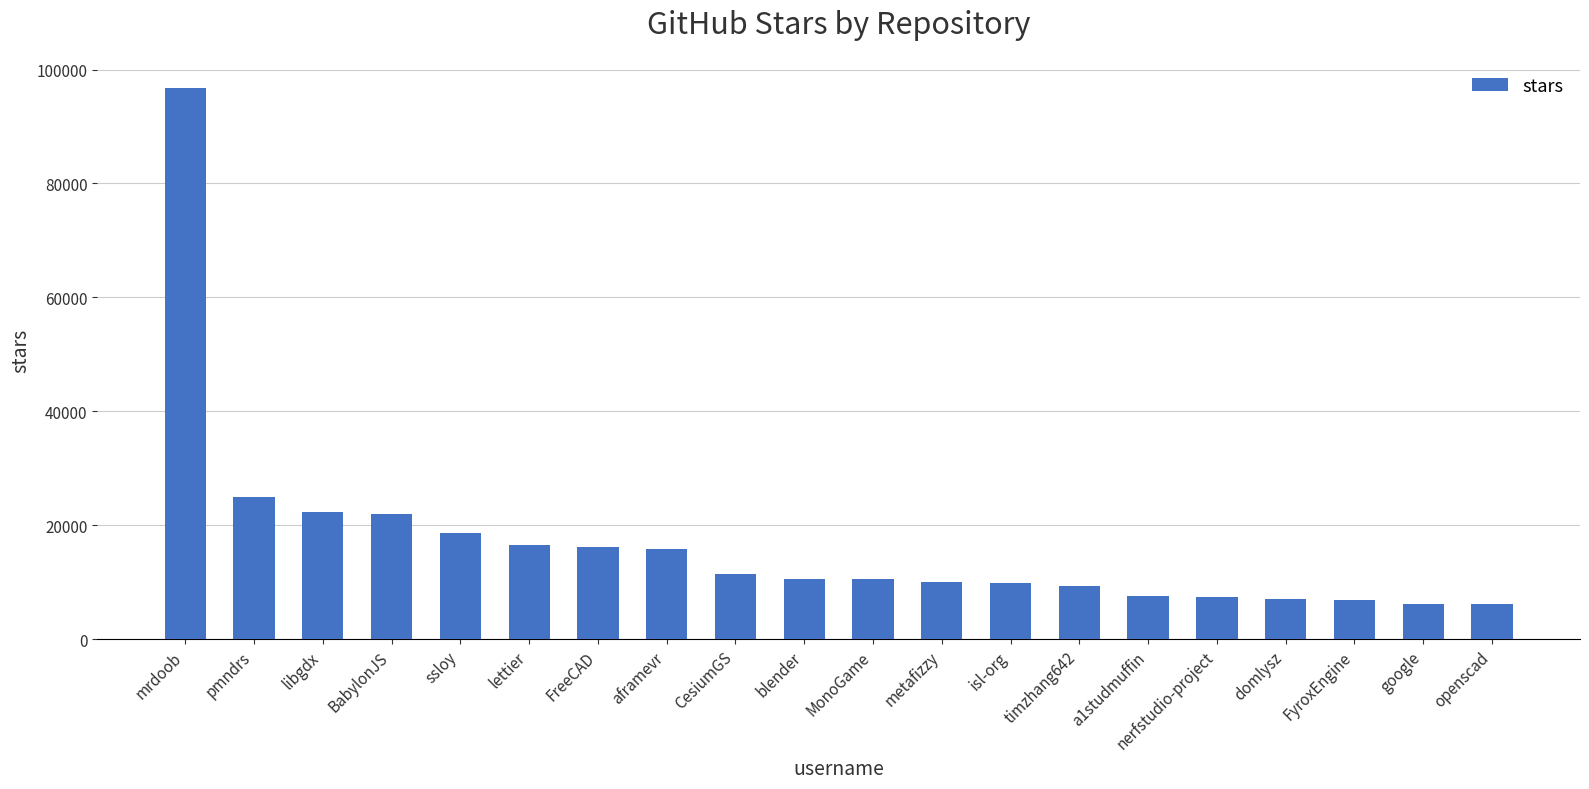

What is the minimum value shown in the chart?

6100